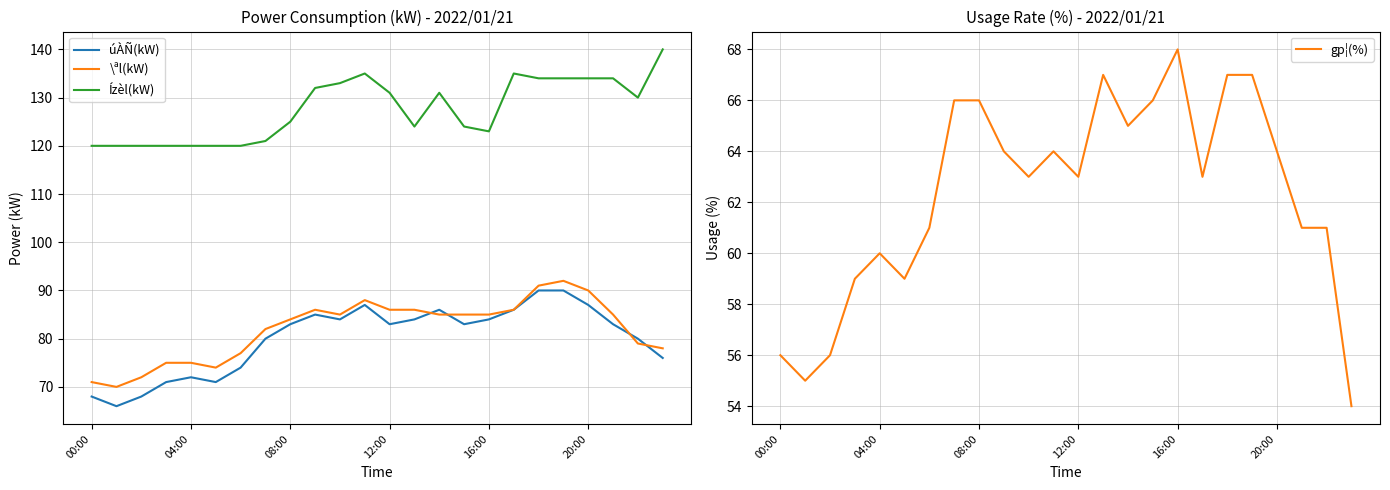

True or false: Ízèl(kW) and úÀÑ(kW) cross at least once.

False